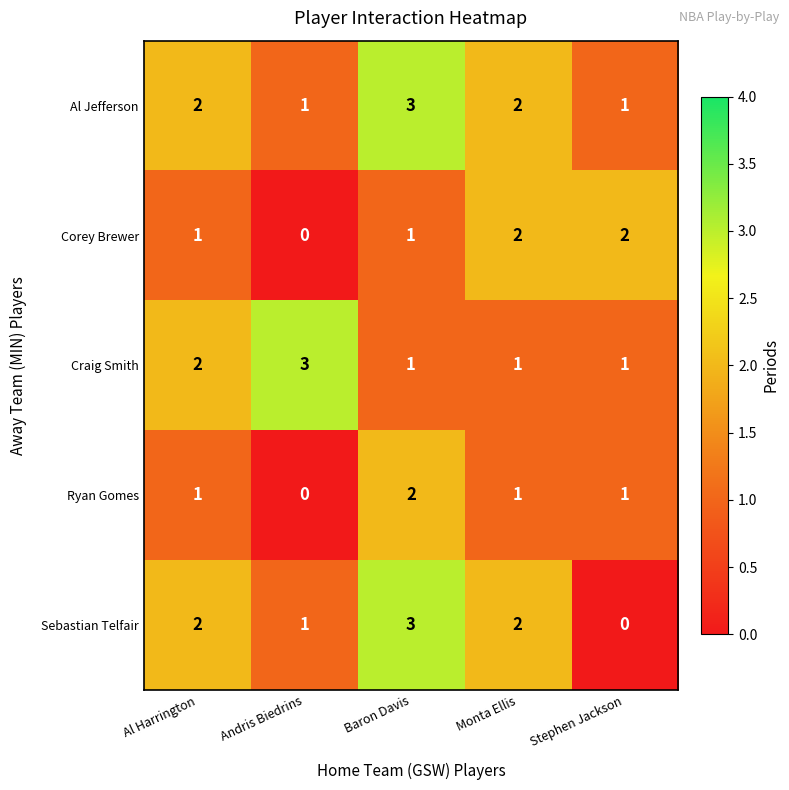

The value of Corey Brewer at Al Harrington is 0. True or false?

False